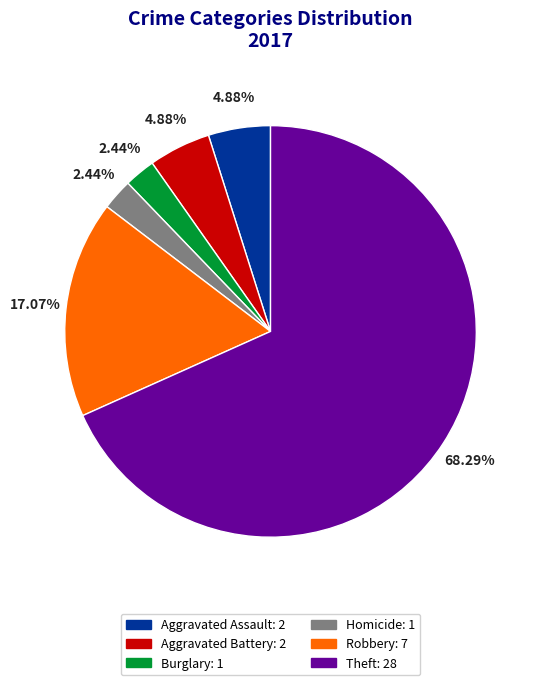

Is there any slice that represents more than half of the pie?

Yes